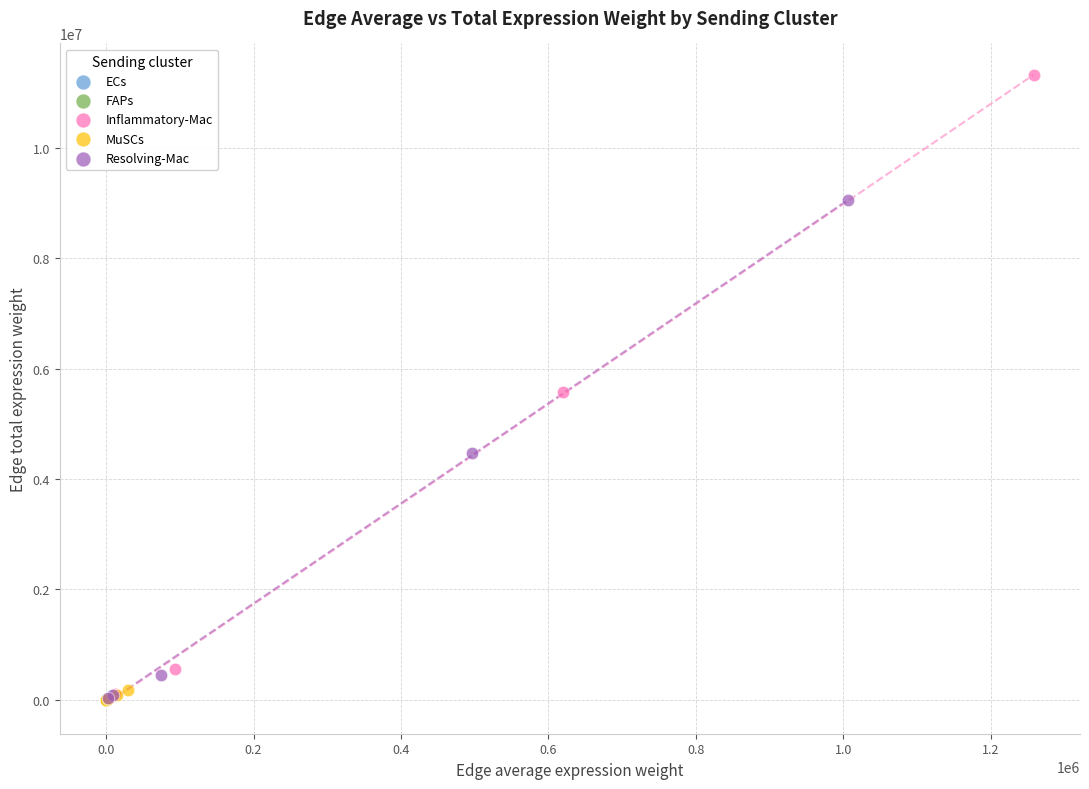

Which series reaches the maximum Y coordinate?

Inflammatory-Mac